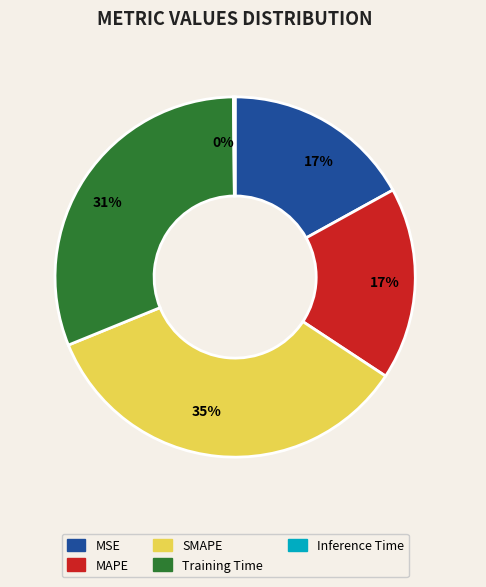

To the nearest percent, what is the average slice percentage?

20%